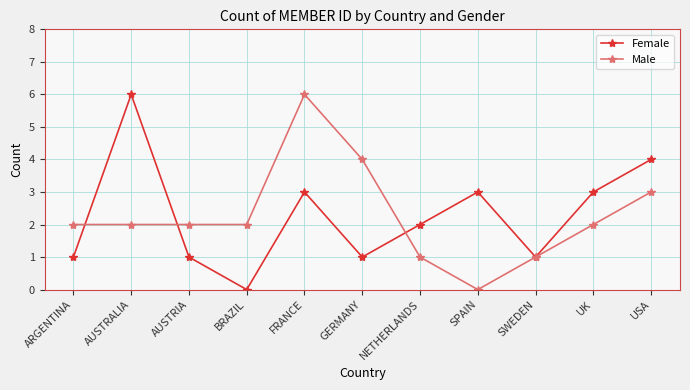

True or false: Male has a value of 1 at NETHERLANDS.

True